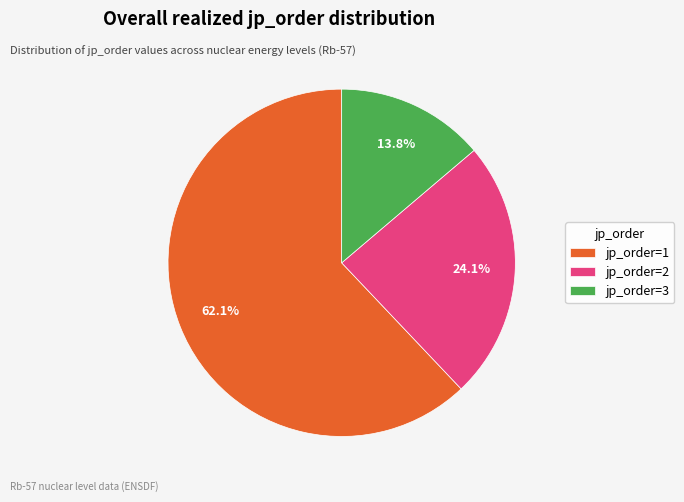

Rank the categories by value from lowest to highest.

jp_order=3, jp_order=2, jp_order=1